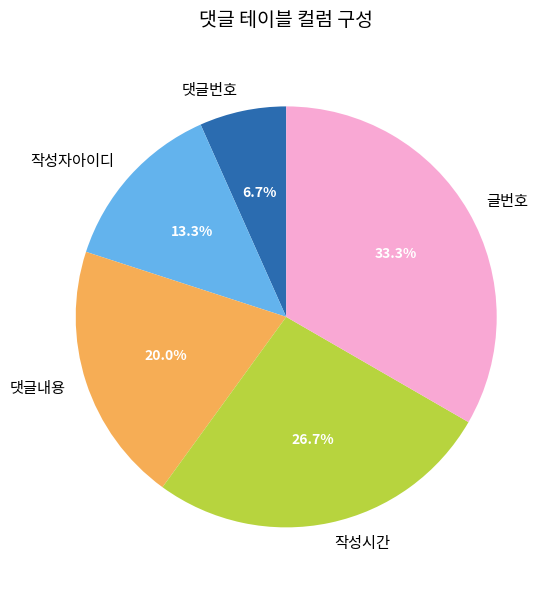

To the nearest percent, what is the average slice percentage?

20%